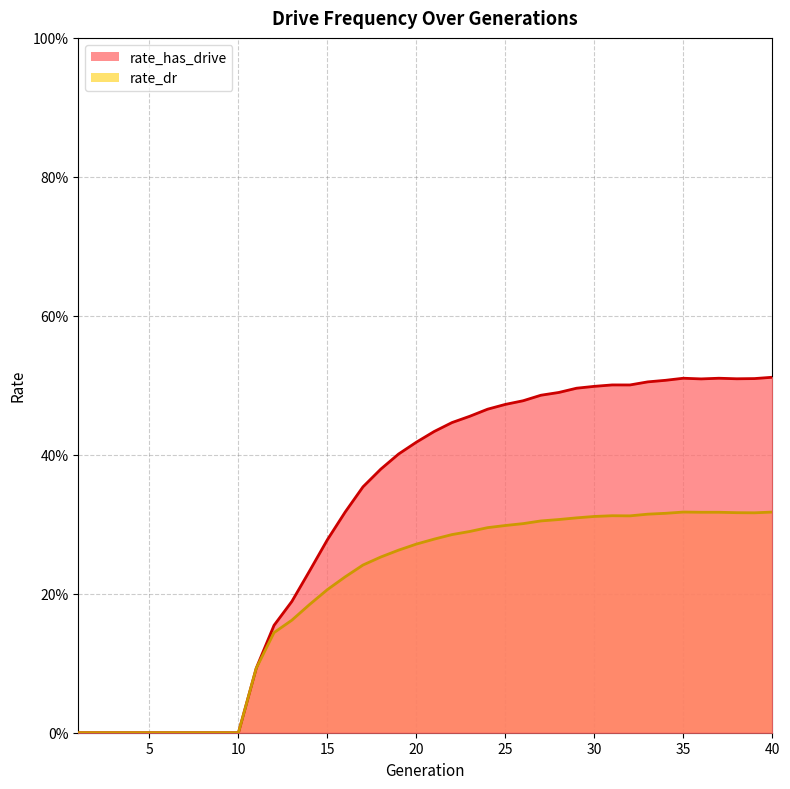

What are all the series names shown in the legend?

rate_has_drive, rate_dr